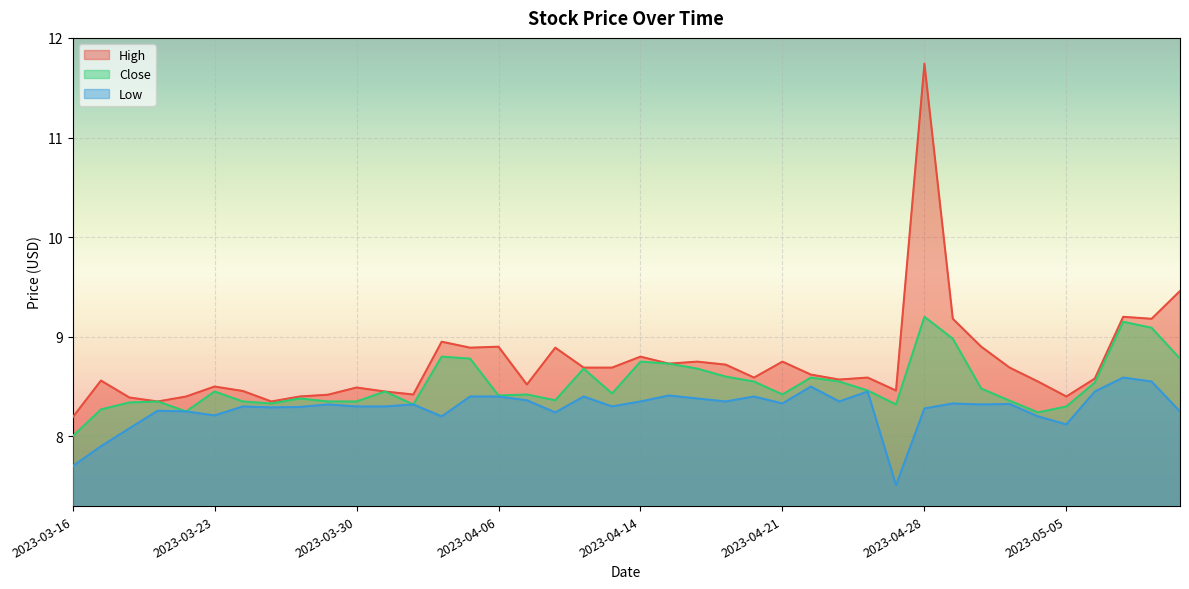

Is it true that High equals 3.0 at 2023-03-29?

False